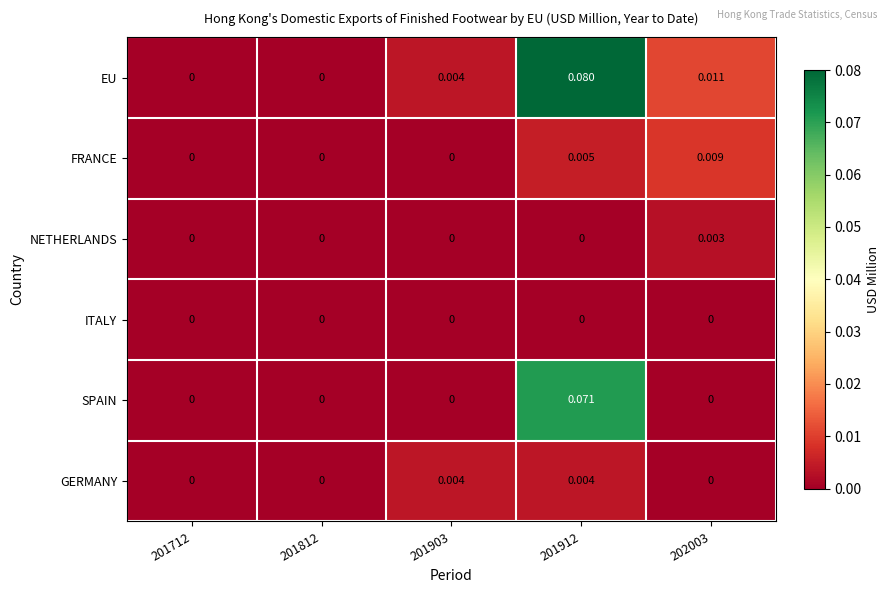

Rank the series by their maximum value, from highest to lowest.

EU, SPAIN, FRANCE, GERMANY, NETHERLANDS, ITALY